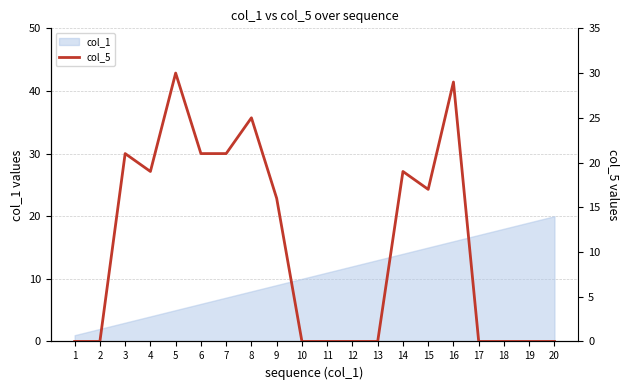

What is the difference between the maximum and minimum values?

30